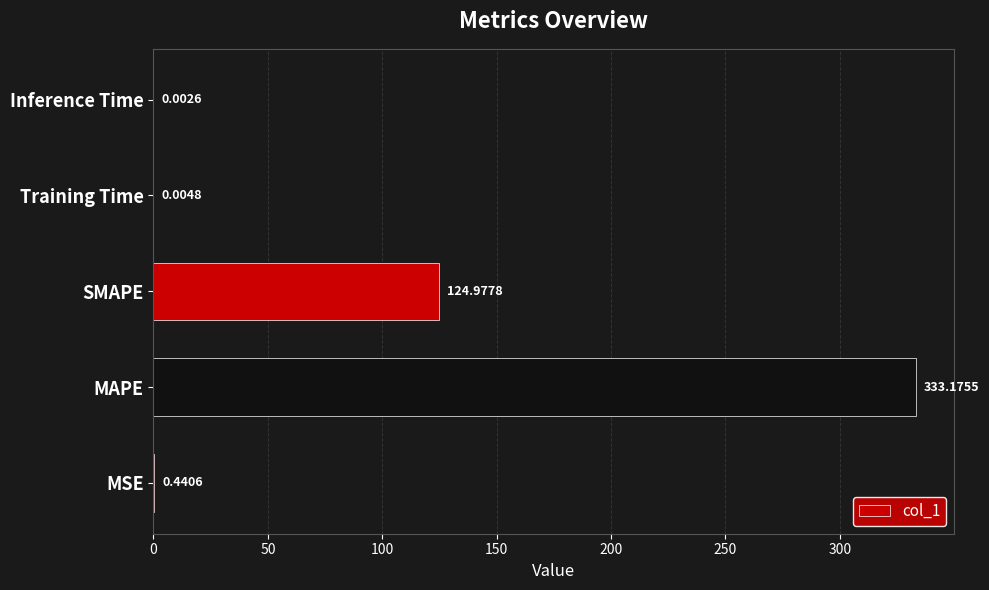

Where is the data nearest to the value 166?

SMAPE